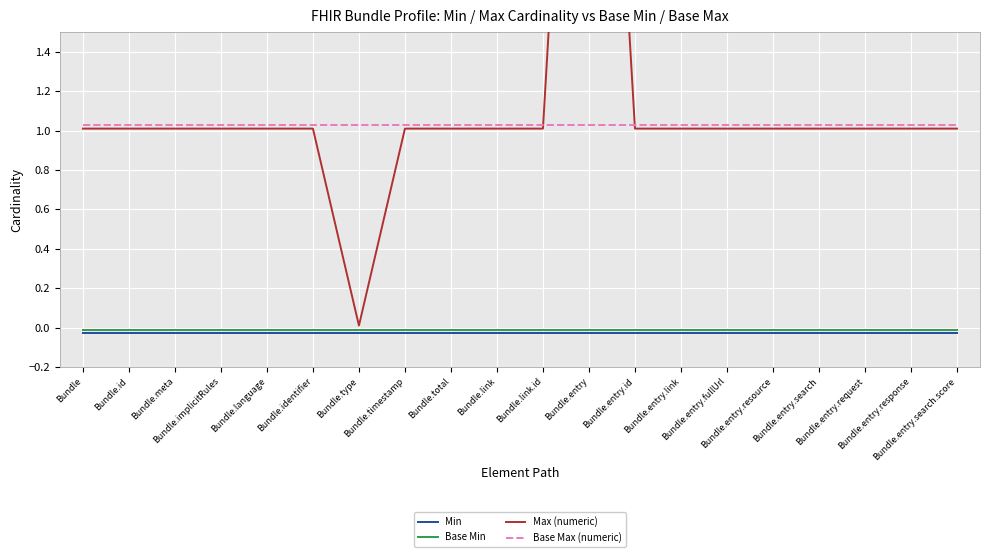

Reading left to right, transcribe all the data shown in this chart.

Min: Bundle=-0.0	Bundle.id=-0.0	Bundle.meta=-0.0	Bundle.implicitRules=-0.0	Bundle.language=-0.0	Bundle.identifier=-0.0	Bundle.type=-0.0	Bundle.timestamp=-0.0	Bundle.total=-0.0	Bundle.link=-0.0	Bundle.link.id=-0.0	Bundle.entry=-0.0	Bundle.entry.id=-0.0	Bundle.entry.link=-0.0	Bundle.entry.fullUrl=-0.0	Bundle.entry.resource=-0.0	Bundle.entry.search=-0.0	Bundle.entry.request=-0.0	Bundle.entry.response=-0.0	Bundle.entry.search.score=-0.0
Base Min: Bundle=-0.0	Bundle.id=-0.0	Bundle.meta=-0.0	Bundle.implicitRules=-0.0	Bundle.language=-0.0	Bundle.identifier=-0.0	Bundle.type=-0.0	Bundle.timestamp=-0.0	Bundle.total=-0.0	Bundle.link=-0.0	Bundle.link.id=-0.0	Bundle.entry=-0.0	Bundle.entry.id=-0.0	Bundle.entry.link=-0.0	Bundle.entry.fullUrl=-0.0	Bundle.entry.resource=-0.0	Bundle.entry.search=-0.0	Bundle.entry.request=-0.0	Bundle.entry.response=-0.0	Bundle.entry.search.score=-0.0
Max (numeric): Bundle=1.0	Bundle.id=1.0	Bundle.meta=1.0	Bundle.implicitRules=1.0	Bundle.language=1.0	Bundle.identifier=1.0	Bundle.type=0.0	Bundle.timestamp=1.0	Bundle.total=1.0	Bundle.link=1.0	Bundle.link.id=1.0	Bundle.entry=5.0	Bundle.entry.id=1.0	Bundle.entry.link=1.0	Bundle.entry.fullUrl=1.0	Bundle.entry.resource=1.0	Bundle.entry.search=1.0	Bundle.entry.request=1.0	Bundle.entry.response=1.0	Bundle.entry.search.score=1.0
Base Max (numeric): Bundle=1.0	Bundle.id=1.0	Bundle.meta=1.0	Bundle.implicitRules=1.0	Bundle.language=1.0	Bundle.identifier=1.0	Bundle.type=1.0	Bundle.timestamp=1.0	Bundle.total=1.0	Bundle.link=1.0	Bundle.link.id=1.0	Bundle.entry=1.0	Bundle.entry.id=1.0	Bundle.entry.link=1.0	Bundle.entry.fullUrl=1.0	Bundle.entry.resource=1.0	Bundle.entry.search=1.0	Bundle.entry.request=1.0	Bundle.entry.response=1.0	Bundle.entry.search.score=1.0